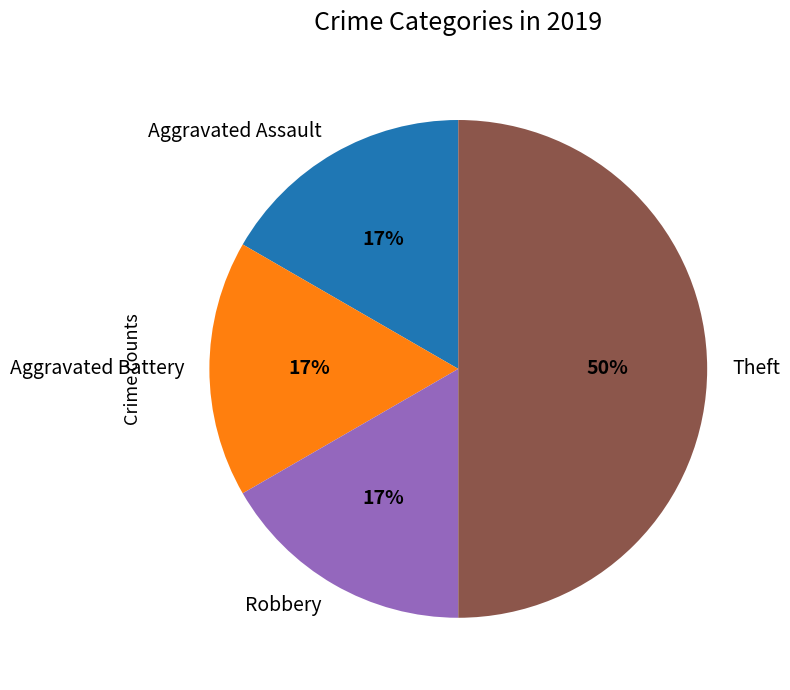

Combined, do Aggravated Battery and Theft account for over 50%?

Yes